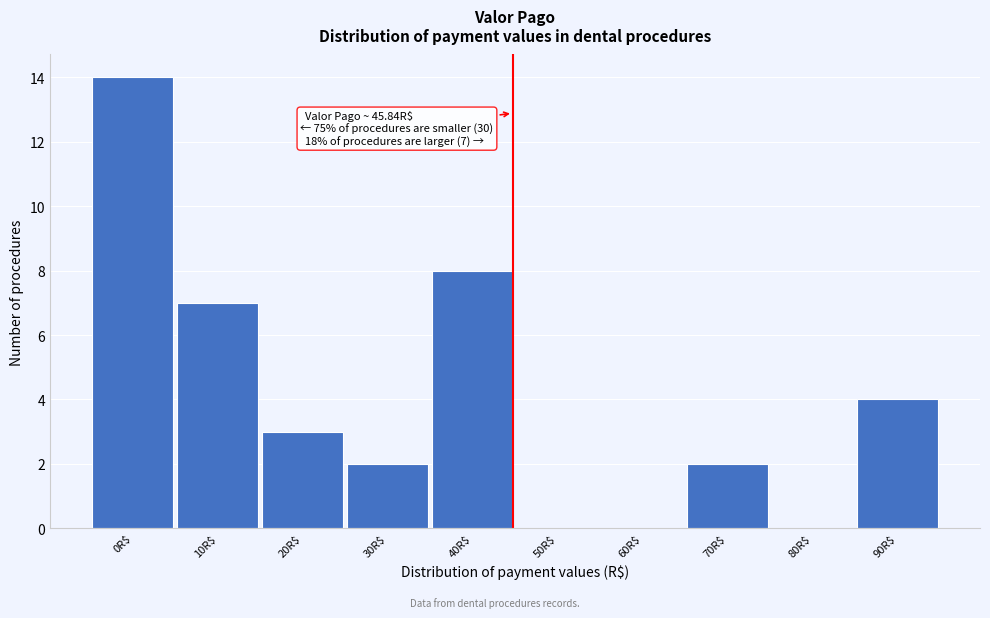

What is the sum of all values?

40